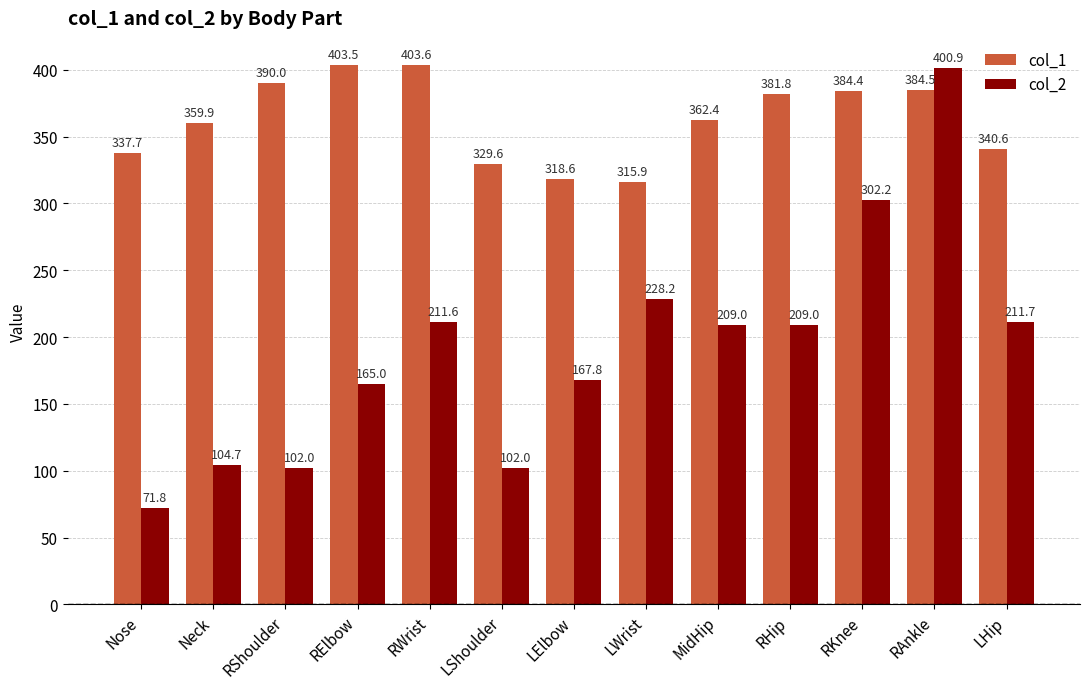

What is the label of the 7th bar from the right?

LElbow